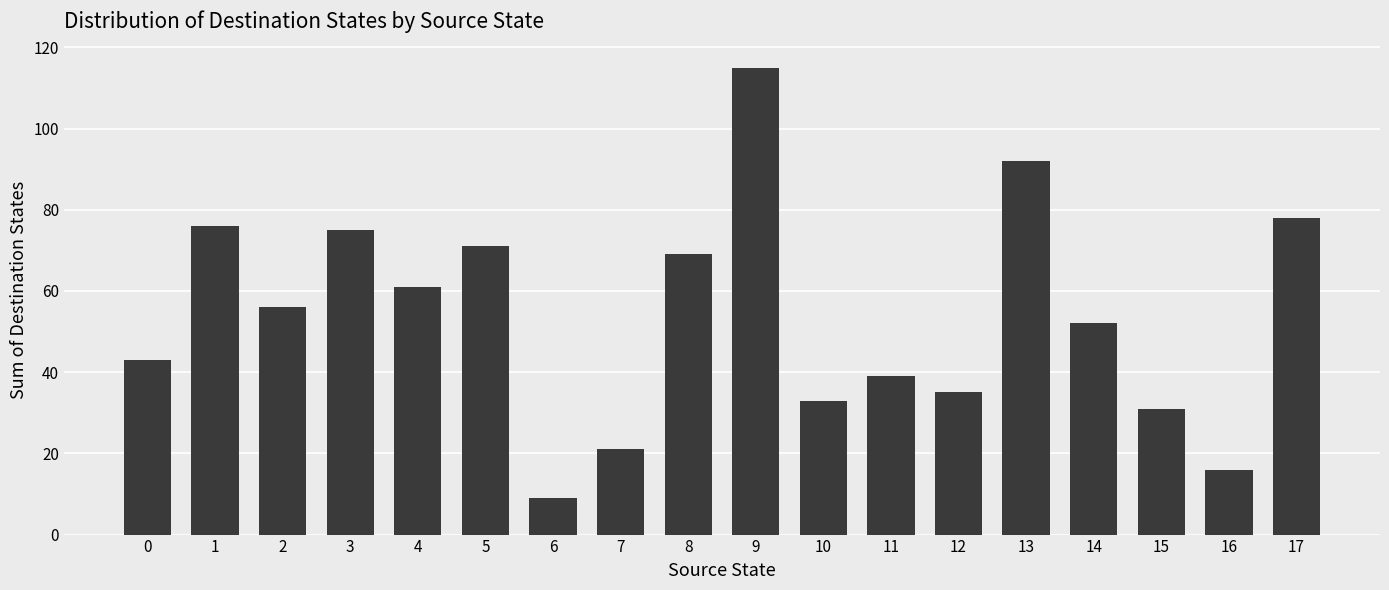

Where does the data first go above 56?

1